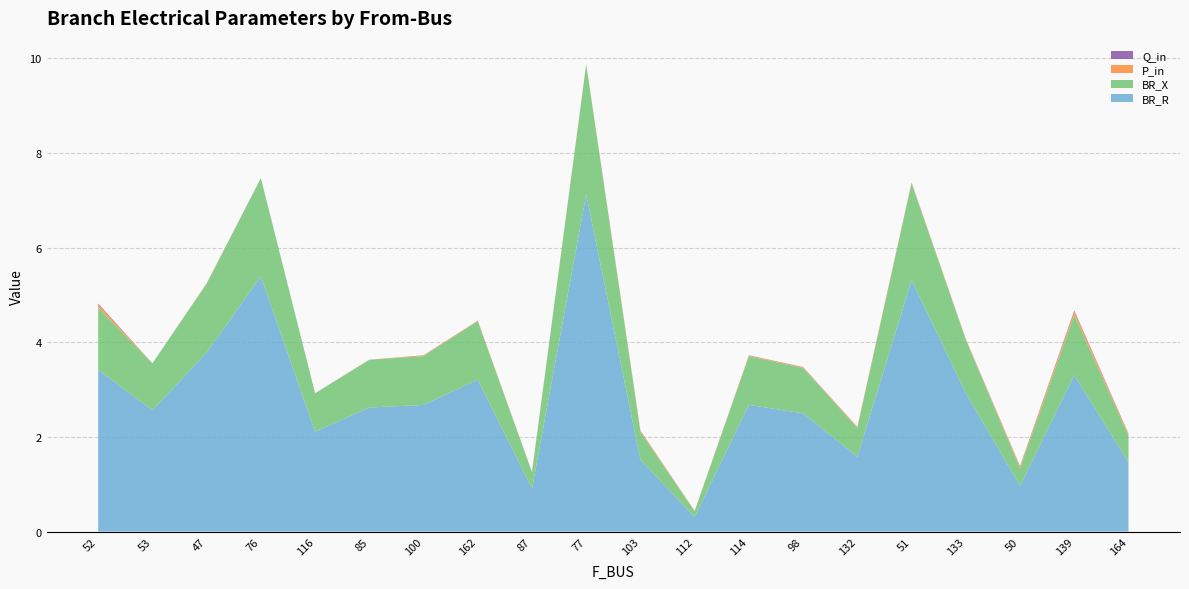

Reading left to right, list all the values displayed in this chart.

BR_R: 52=3.4	53=2.6	47=3.8	76=5.4	116=2.1	85=2.6	100=2.7	162=3.2	87=0.9	77=7.1	103=1.5	112=0.3	114=2.7	98=2.5	132=1.6	51=5.3	133=2.9	50=1.0	139=3.3	164=1.5
BR_X: 52=1.3	53=1.0	47=1.5	76=2.1	116=0.8	85=1.0	100=1.0	162=1.2	87=0.3	77=2.7	103=0.6	112=0.1	114=1.0	98=1.0	132=0.6	51=2.0	133=1.1	50=0.4	139=1.3	164=0.6
P_in: 52=0.1	53=0.0	47=0.0	76=0.0	116=0.0	85=0.0	100=0.0	162=0.0	87=0.0	77=0.0	103=0.0	112=0.0	114=0.0	98=0.0	132=0.0	51=0.0	133=0.0	50=0.0	139=0.1	164=0.0
Q_in: 52=0.0	53=0.0	47=0.0	76=0.0	116=0.0	85=0.0	100=0.0	162=0.0	87=0.0	77=0.0	103=0.0	112=0.0	114=0.0	98=0.0	132=0.0	51=0.0	133=0.0	50=0.0	139=0.0	164=0.0